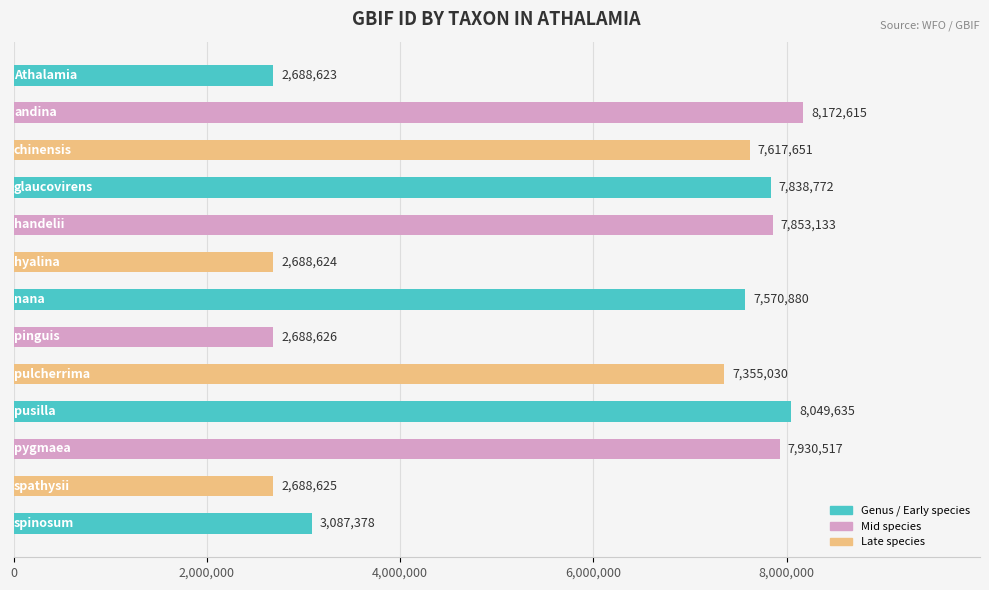

What is the sum of all values?

76230109